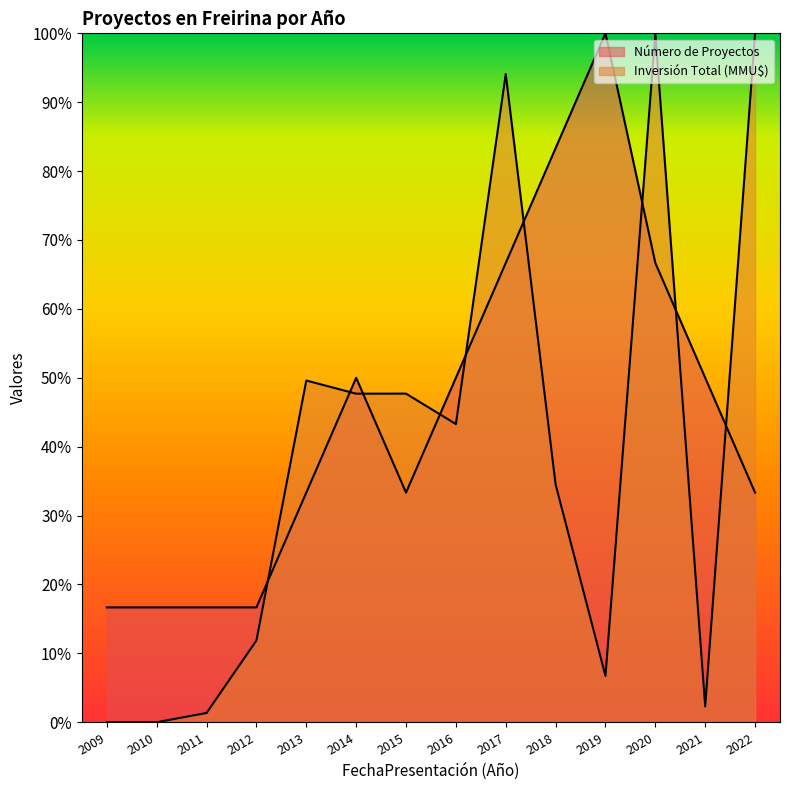

At 2018, list the series in order from largest to smallest.

Número de Proyectos, Inversión Total (MMU$)